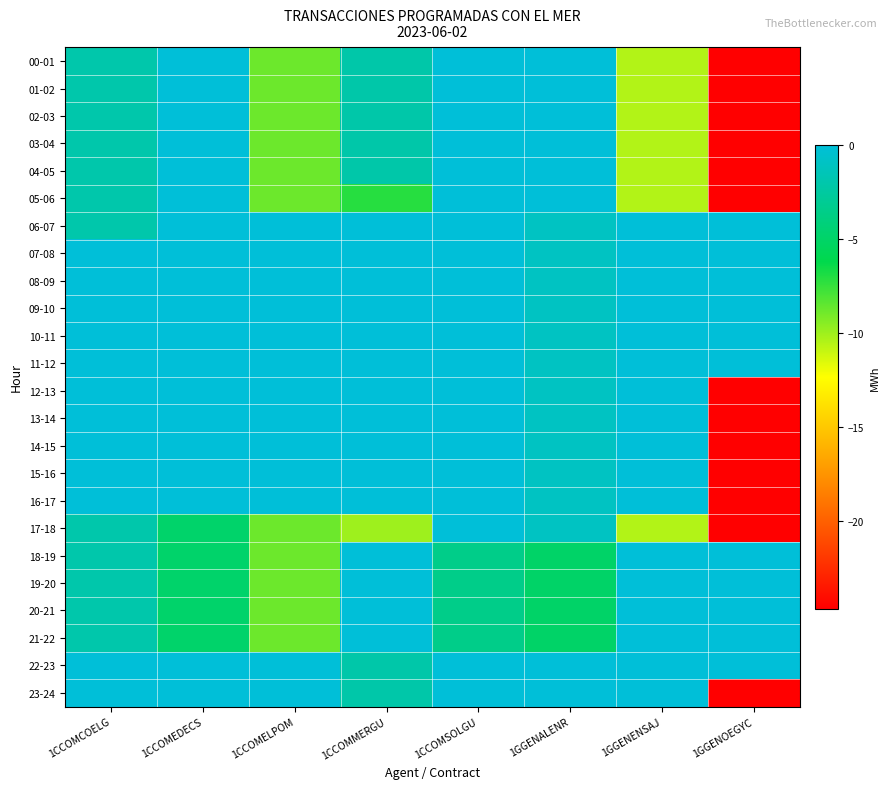

Reading right to left, transcribe all the data shown in this chart.

00-01: 1GGENOEGYC=-24.7	1GGENENSAJ=-10.5	1GGENALENR=0.0	1CCOMSOLGU=0.0	1CCOMMERGU=-2.1	1CCOMELPOM=-8.8	1CCOMEDECS=0.0	1CCOMCOELG=-2.0
01-02: 1GGENOEGYC=-24.7	1GGENENSAJ=-10.5	1GGENALENR=0.0	1CCOMSOLGU=0.0	1CCOMMERGU=-2.1	1CCOMELPOM=-8.8	1CCOMEDECS=0.0	1CCOMCOELG=-2.0
02-03: 1GGENOEGYC=-24.7	1GGENENSAJ=-10.5	1GGENALENR=0.0	1CCOMSOLGU=0.0	1CCOMMERGU=-2.1	1CCOMELPOM=-8.8	1CCOMEDECS=0.0	1CCOMCOELG=-2.0
03-04: 1GGENOEGYC=-24.7	1GGENENSAJ=-10.5	1GGENALENR=0.0	1CCOMSOLGU=0.0	1CCOMMERGU=-2.1	1CCOMELPOM=-8.8	1CCOMEDECS=0.0	1CCOMCOELG=-2.0
04-05: 1GGENOEGYC=-24.7	1GGENENSAJ=-10.5	1GGENALENR=0.0	1CCOMSOLGU=0.0	1CCOMMERGU=-2.1	1CCOMELPOM=-8.8	1CCOMEDECS=0.0	1CCOMCOELG=-2.0
05-06: 1GGENOEGYC=-24.7	1GGENENSAJ=-10.5	1GGENALENR=0.0	1CCOMSOLGU=0.0	1CCOMMERGU=-7.1	1CCOMELPOM=-8.8	1CCOMEDECS=0.0	1CCOMCOELG=-2.0
06-07: 1GGENOEGYC=0.0	1GGENENSAJ=0.0	1GGENALENR=-1.0	1CCOMSOLGU=0.0	1CCOMMERGU=0.0	1CCOMELPOM=0.0	1CCOMEDECS=0.0	1CCOMCOELG=-2.0
07-08: 1GGENOEGYC=0.0	1GGENENSAJ=0.0	1GGENALENR=-1.0	1CCOMSOLGU=0.0	1CCOMMERGU=0.0	1CCOMELPOM=0.0	1CCOMEDECS=0.0	1CCOMCOELG=0.0
08-09: 1GGENOEGYC=0.0	1GGENENSAJ=0.0	1GGENALENR=-1.0	1CCOMSOLGU=0.0	1CCOMMERGU=0.0	1CCOMELPOM=0.0	1CCOMEDECS=0.0	1CCOMCOELG=0.0
09-10: 1GGENOEGYC=0.0	1GGENENSAJ=0.0	1GGENALENR=-1.0	1CCOMSOLGU=0.0	1CCOMMERGU=0.0	1CCOMELPOM=0.0	1CCOMEDECS=0.0	1CCOMCOELG=0.0
10-11: 1GGENOEGYC=0.0	1GGENENSAJ=0.0	1GGENALENR=-1.0	1CCOMSOLGU=0.0	1CCOMMERGU=0.0	1CCOMELPOM=0.0	1CCOMEDECS=0.0	1CCOMCOELG=0.0
11-12: 1GGENOEGYC=0.0	1GGENENSAJ=0.0	1GGENALENR=-1.0	1CCOMSOLGU=0.0	1CCOMMERGU=0.0	1CCOMELPOM=0.0	1CCOMEDECS=0.0	1CCOMCOELG=0.0
12-13: 1GGENOEGYC=-24.7	1GGENENSAJ=0.0	1GGENALENR=-1.0	1CCOMSOLGU=0.0	1CCOMMERGU=0.0	1CCOMELPOM=0.0	1CCOMEDECS=0.0	1CCOMCOELG=0.0
13-14: 1GGENOEGYC=-24.7	1GGENENSAJ=0.0	1GGENALENR=-1.0	1CCOMSOLGU=0.0	1CCOMMERGU=0.0	1CCOMELPOM=0.0	1CCOMEDECS=0.0	1CCOMCOELG=0.0
14-15: 1GGENOEGYC=-24.7	1GGENENSAJ=0.0	1GGENALENR=-1.0	1CCOMSOLGU=0.0	1CCOMMERGU=0.0	1CCOMELPOM=0.0	1CCOMEDECS=0.0	1CCOMCOELG=0.0
15-16: 1GGENOEGYC=-24.7	1GGENENSAJ=0.0	1GGENALENR=-1.0	1CCOMSOLGU=0.0	1CCOMMERGU=0.0	1CCOMELPOM=0.0	1CCOMEDECS=0.0	1CCOMCOELG=0.0
16-17: 1GGENOEGYC=-24.7	1GGENENSAJ=0.0	1GGENALENR=-1.0	1CCOMSOLGU=0.0	1CCOMMERGU=0.0	1CCOMELPOM=0.0	1CCOMEDECS=0.0	1CCOMCOELG=0.0
17-18: 1GGENOEGYC=-24.7	1GGENENSAJ=-10.5	1GGENALENR=-1.0	1CCOMSOLGU=0.0	1CCOMMERGU=-10.0	1CCOMELPOM=-8.8	1CCOMEDECS=-4.8	1CCOMCOELG=-2.0
18-19: 1GGENOEGYC=0.0	1GGENENSAJ=0.0	1GGENALENR=-5.0	1CCOMSOLGU=-3.5	1CCOMMERGU=0.0	1CCOMELPOM=-8.8	1CCOMEDECS=-4.8	1CCOMCOELG=-2.0
19-20: 1GGENOEGYC=0.0	1GGENENSAJ=0.0	1GGENALENR=-5.0	1CCOMSOLGU=-3.5	1CCOMMERGU=0.0	1CCOMELPOM=-8.8	1CCOMEDECS=-4.8	1CCOMCOELG=-2.0
20-21: 1GGENOEGYC=0.0	1GGENENSAJ=0.0	1GGENALENR=-5.0	1CCOMSOLGU=-3.5	1CCOMMERGU=0.0	1CCOMELPOM=-8.8	1CCOMEDECS=-4.8	1CCOMCOELG=-2.0
21-22: 1GGENOEGYC=0.0	1GGENENSAJ=0.0	1GGENALENR=-5.0	1CCOMSOLGU=-3.5	1CCOMMERGU=0.0	1CCOMELPOM=-8.8	1CCOMEDECS=-4.8	1CCOMCOELG=-2.0
22-23: 1GGENOEGYC=0.0	1GGENENSAJ=0.0	1GGENALENR=0.0	1CCOMSOLGU=0.0	1CCOMMERGU=-2.1	1CCOMELPOM=0.0	1CCOMEDECS=0.0	1CCOMCOELG=0.0
23-24: 1GGENOEGYC=-24.7	1GGENENSAJ=0.0	1GGENALENR=0.0	1CCOMSOLGU=0.0	1CCOMMERGU=-2.1	1CCOMELPOM=0.0	1CCOMEDECS=0.0	1CCOMCOELG=0.0